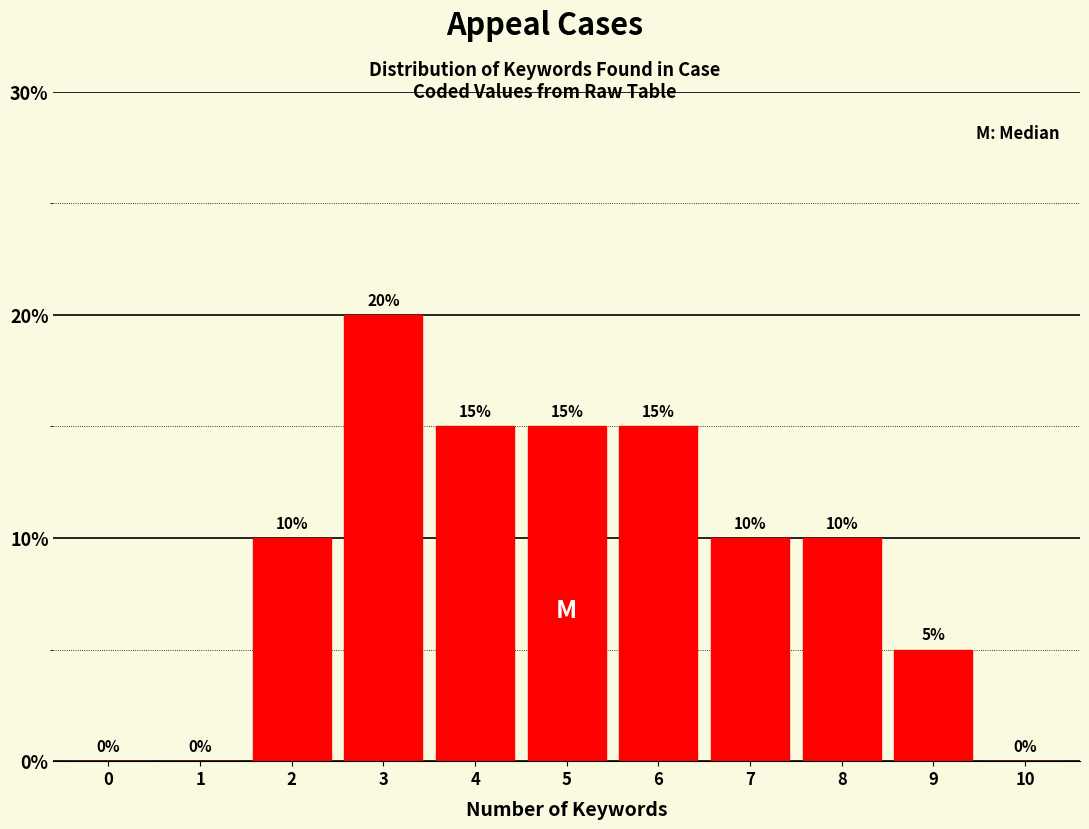

Reading right to left, what are all the values shown in this chart?

10=0	9=5	8=10	7=10	6=15	5=15	4=15	3=20	2=10	1=0	0=0